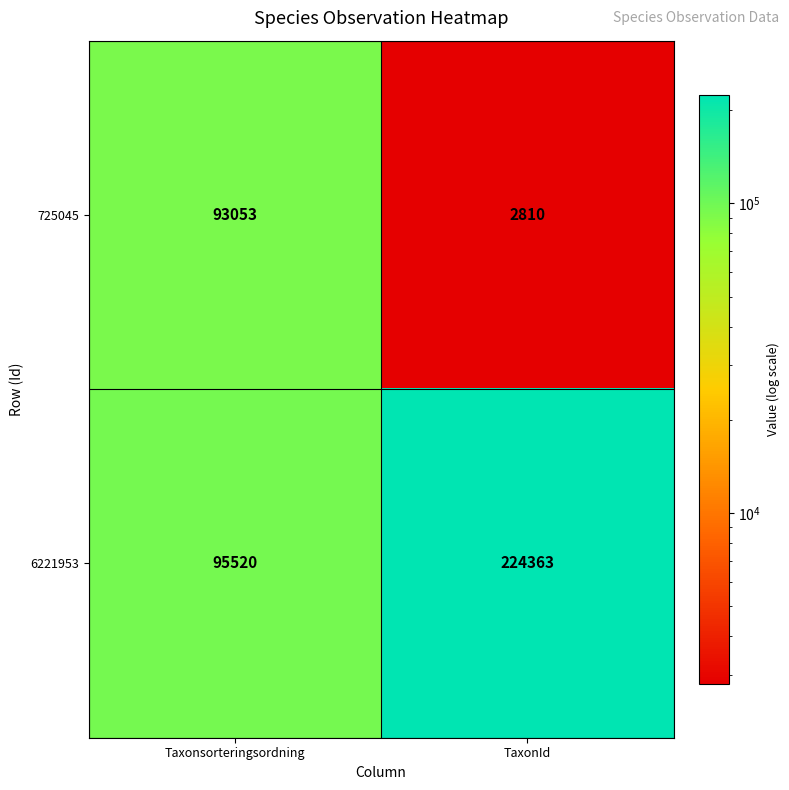

At which category does the chart reach its minimum across all series?

TaxonId